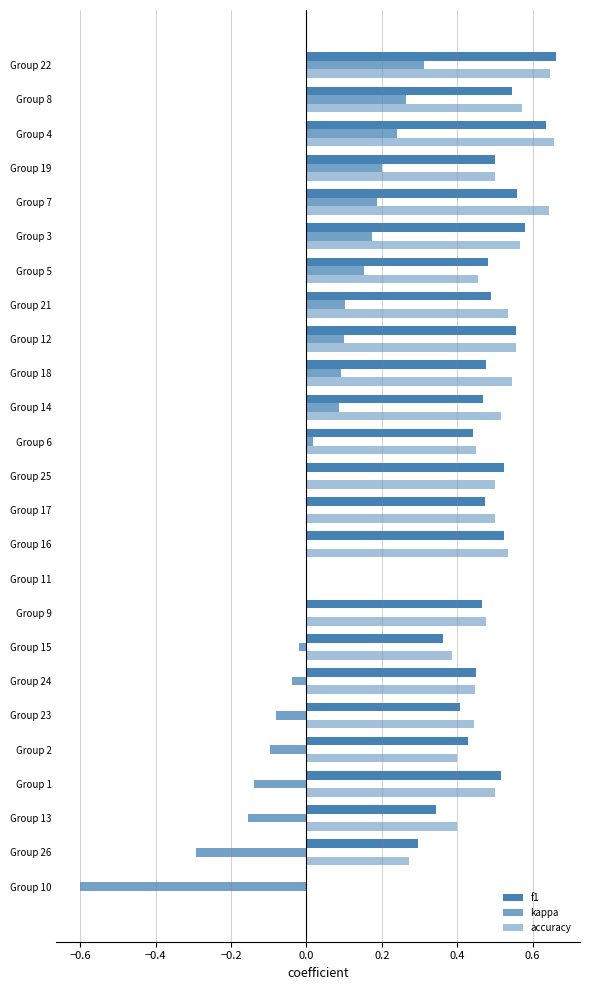

Count the number of categories in the chart.

25